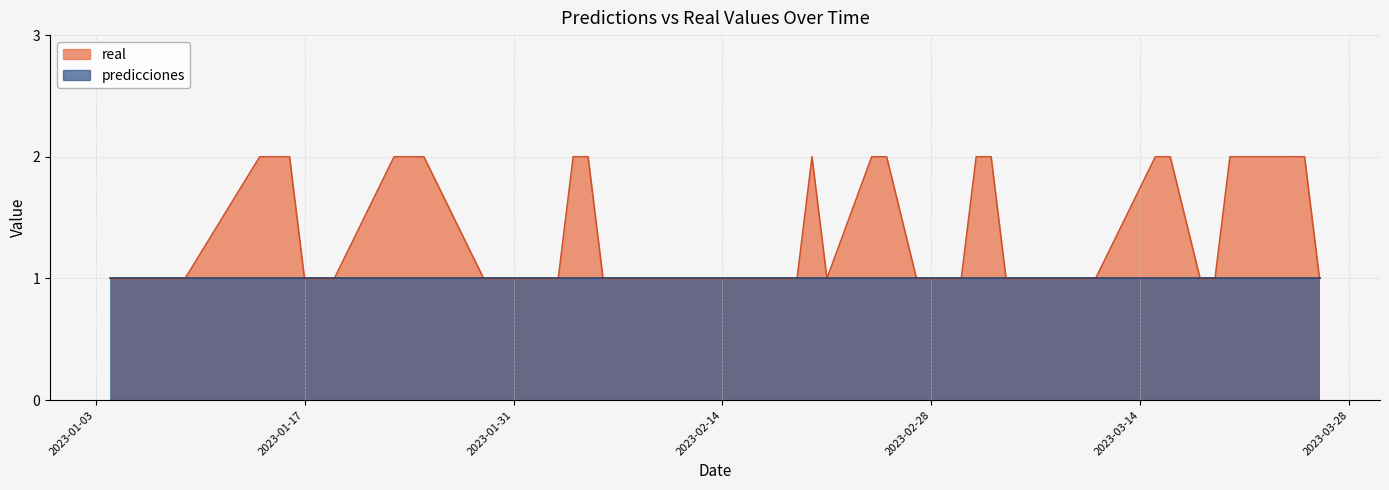

What is the label of the 10th point from the left?

2023-01-29